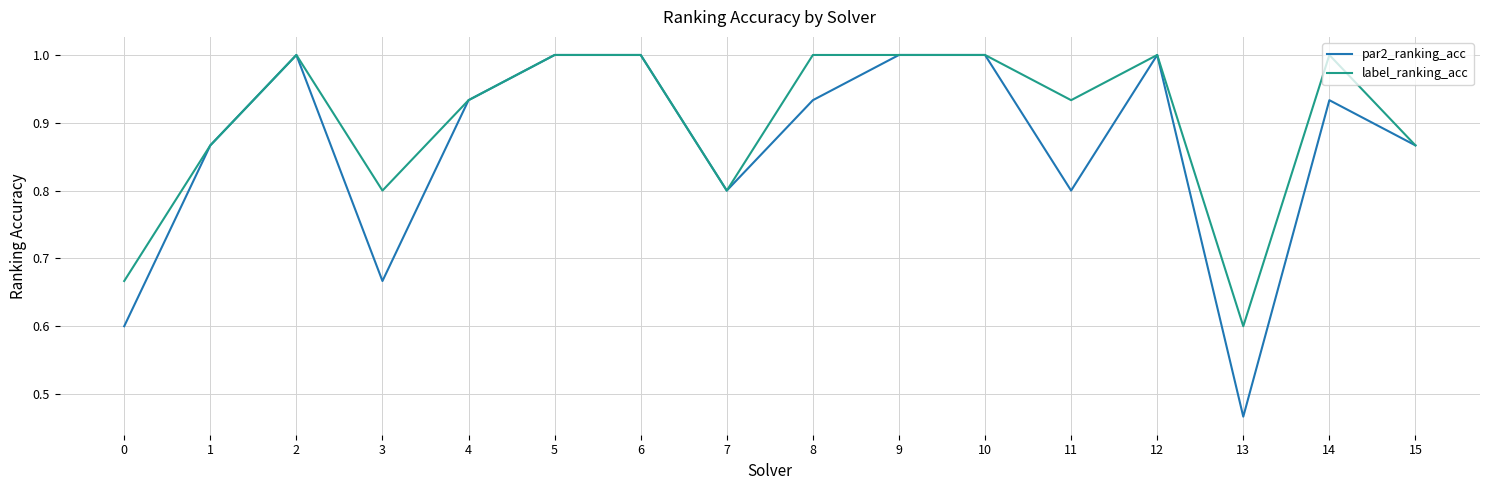

True or false: label_ranking_acc has a value of 1.8 at 6.

False